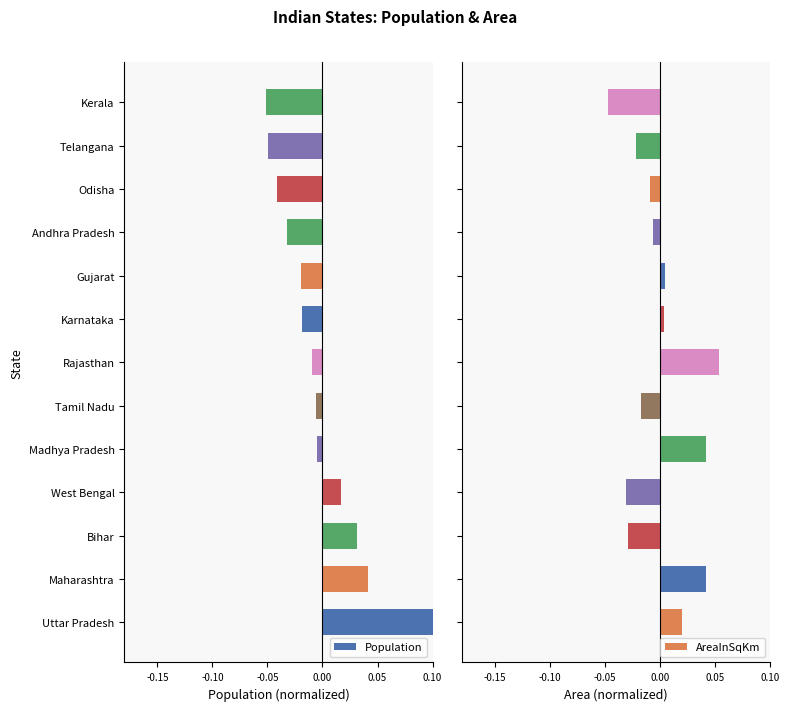

How many values in the Population series exceed 0?

4